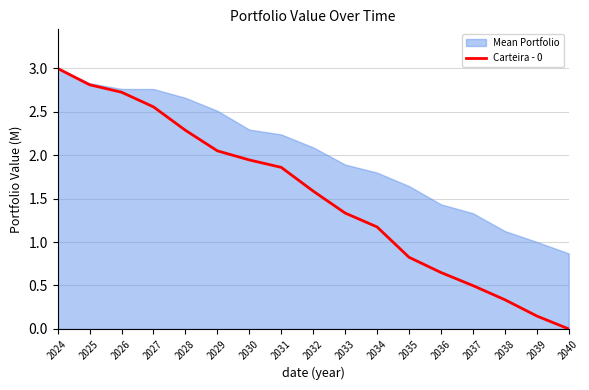

How many data points are less than 1?

6